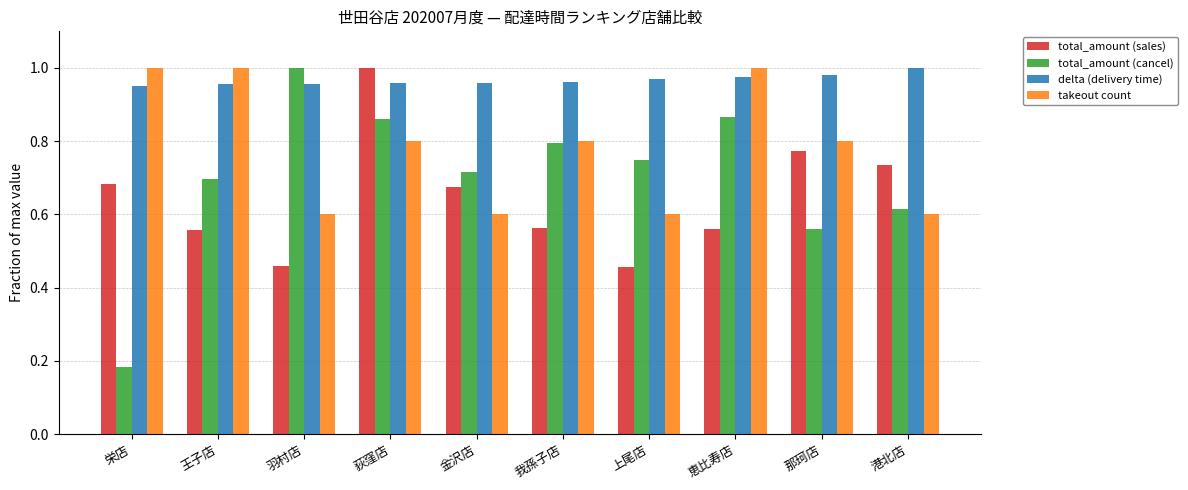

True or false: delta (delivery time) has a value of 0.3 at 金沢店.

False